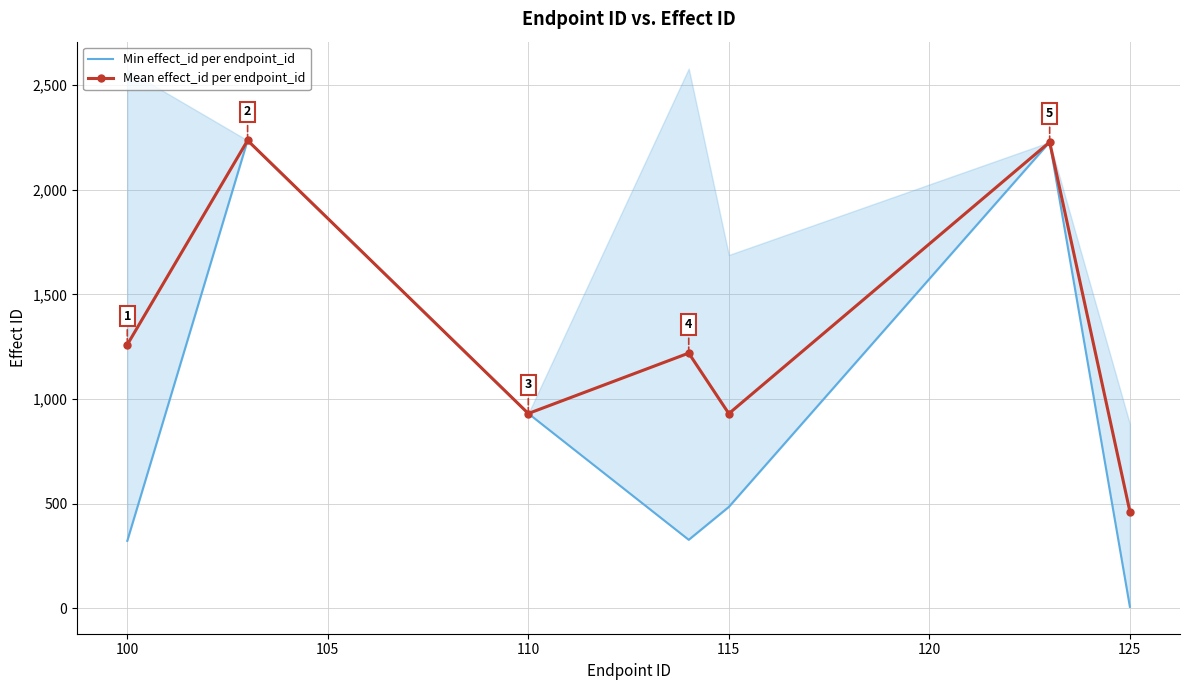

True or false: Mean effect_id per endpoint_id has a value of 463.0 at 125.

True